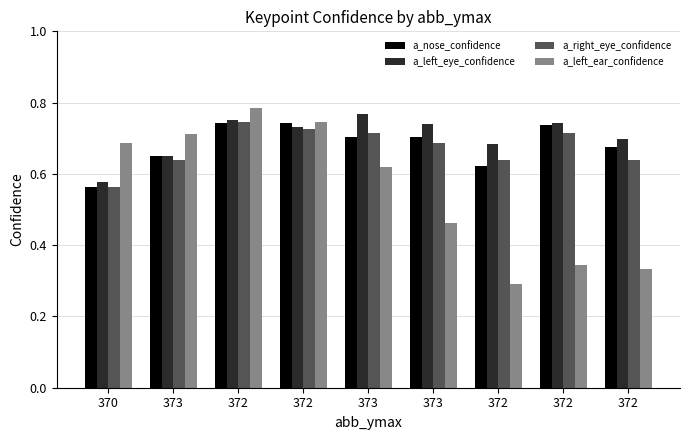

Which category has the highest value in the a_right_eye_confidence series?

372